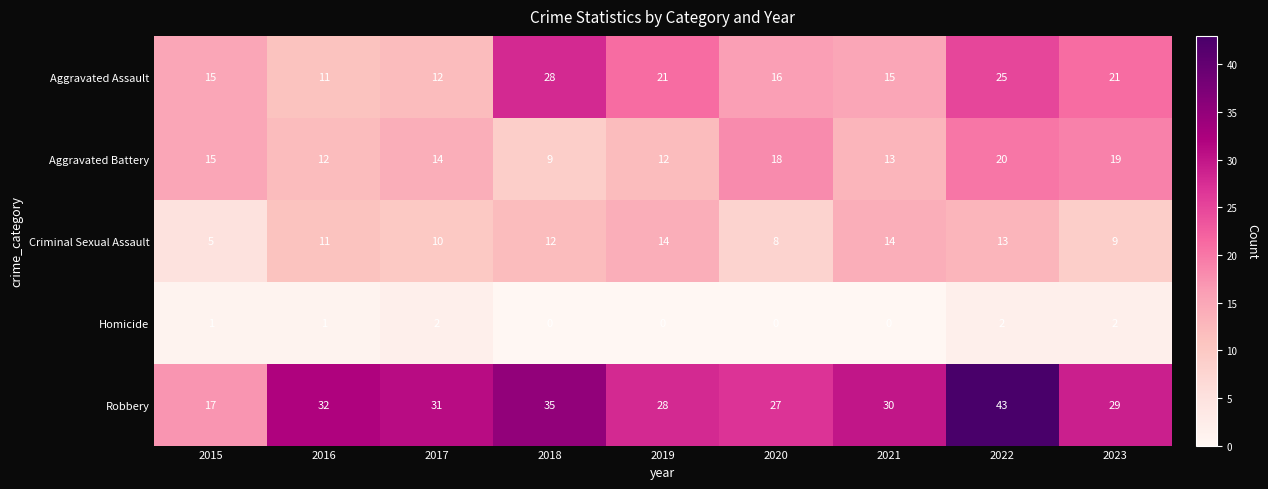

What is the difference between the Aggravated Assault values at 2020 and 2018?

12